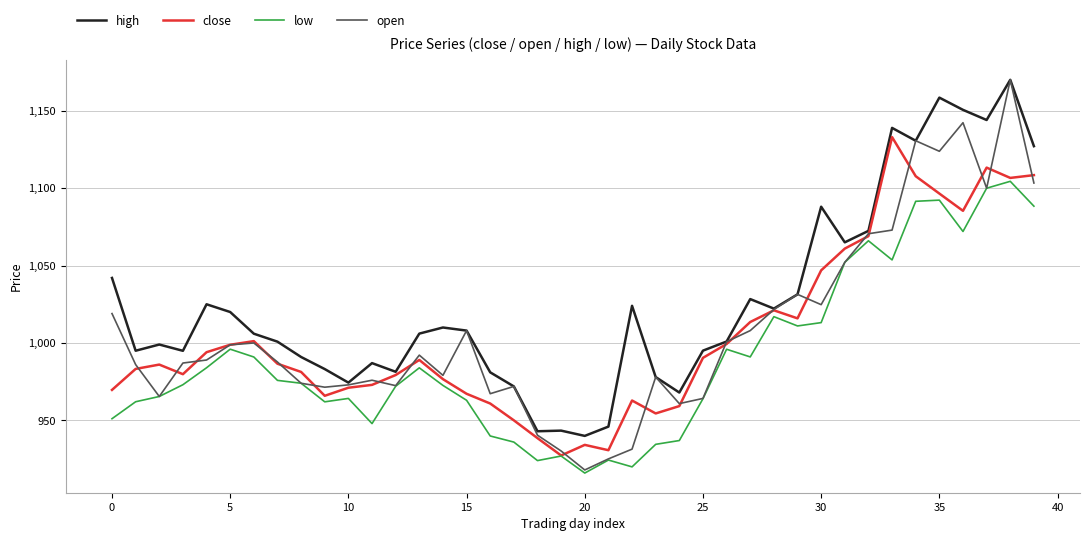

What are all the series names shown in the legend?

high, close, low, open